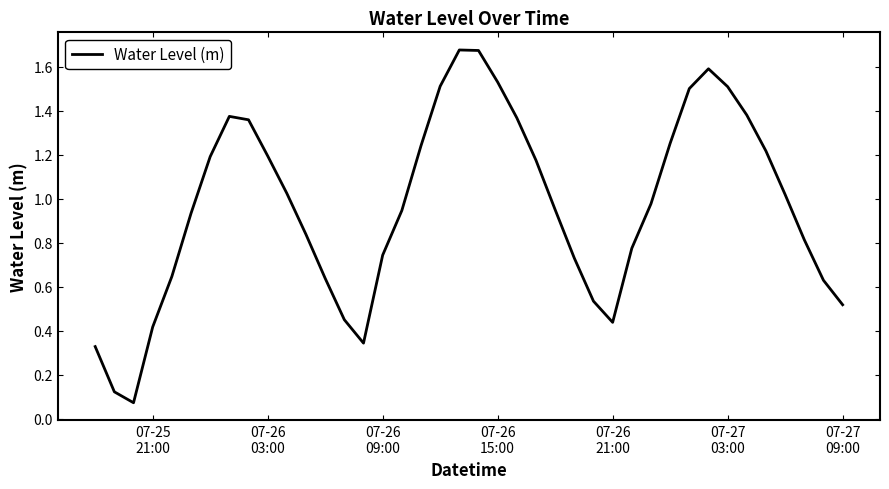

What is the difference between the maximum and minimum values?

1.6